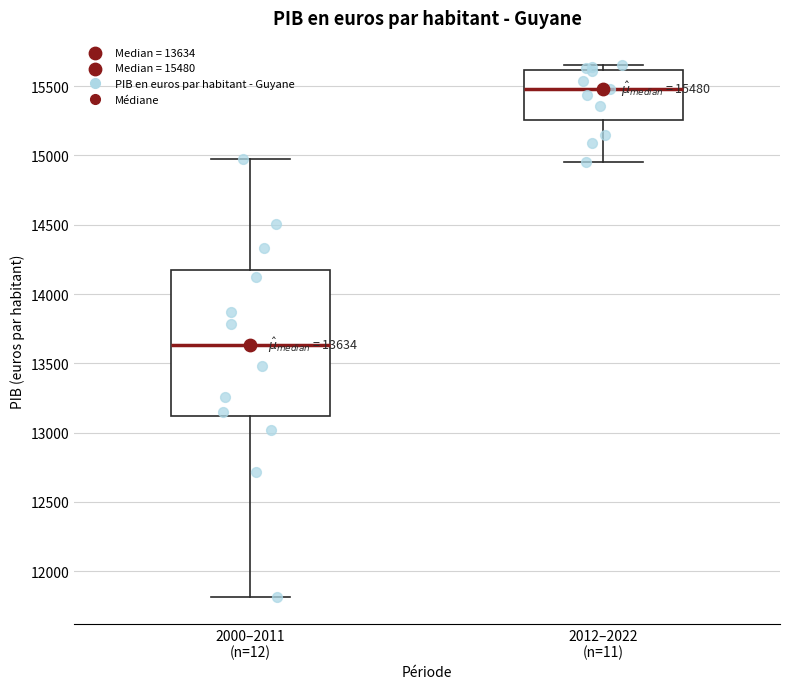

Comparing the boxes themselves (not the whiskers), which one is the tallest?

2000–2011 (n=12)